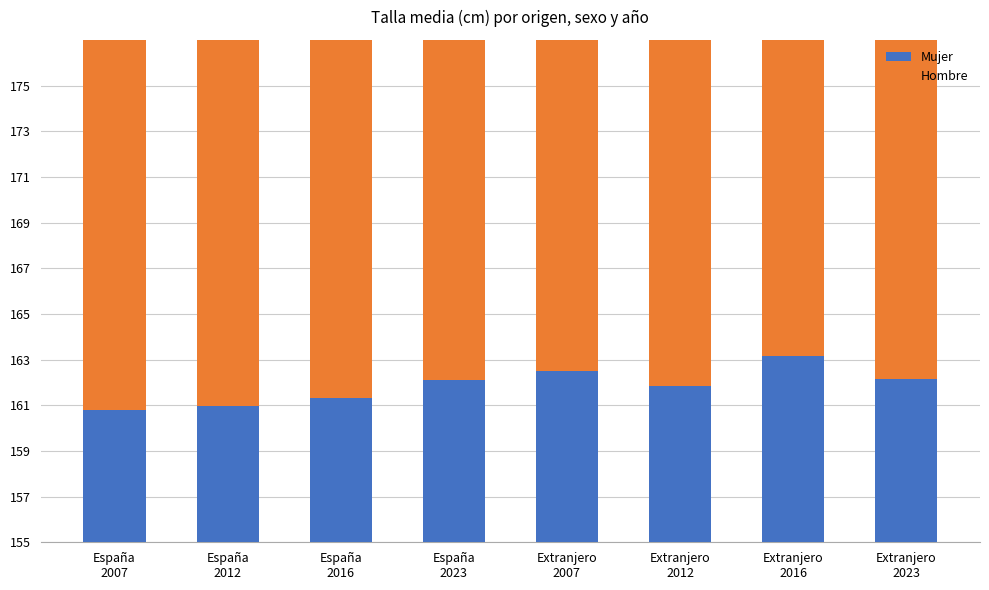

How many bars are there in total?

16